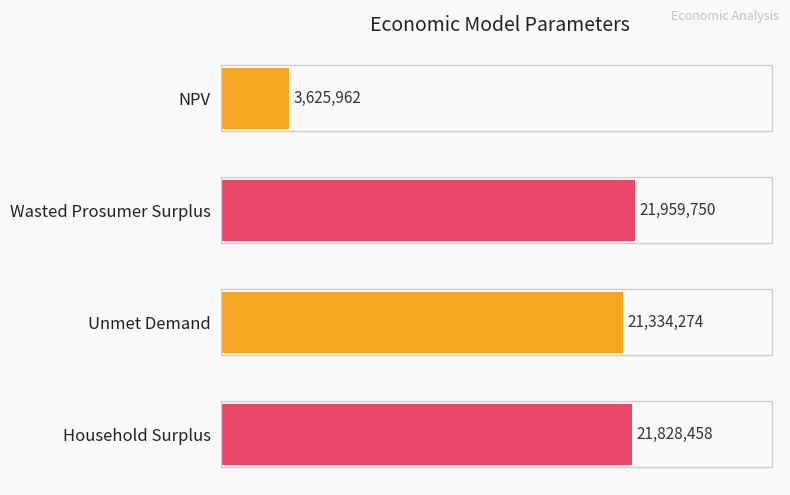

The chart shows a value of 21828458.3 at Household Surplus. True or false?

True